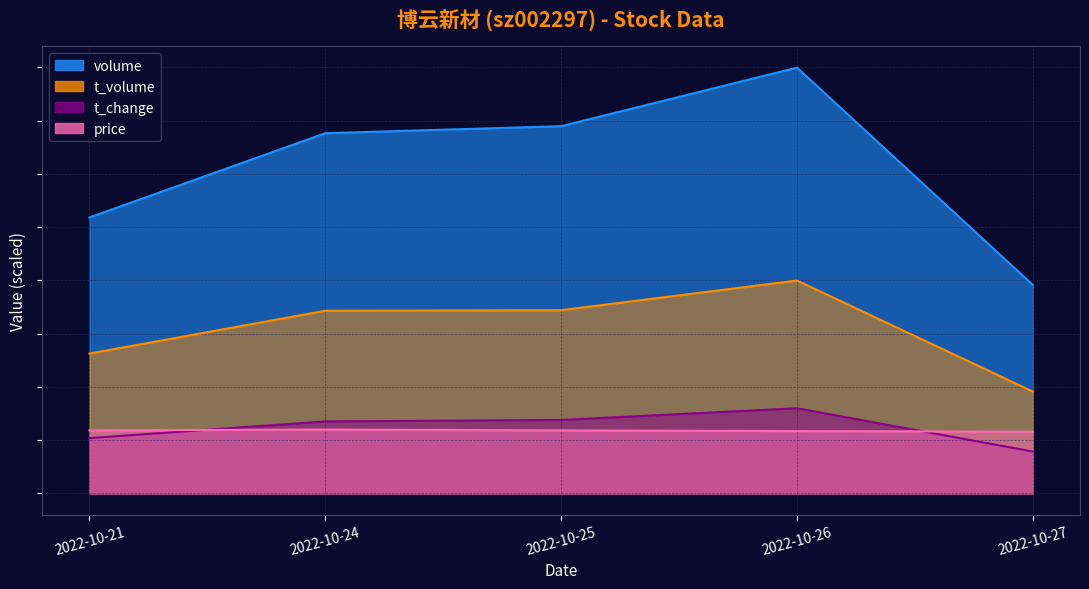

Reading left to right, what are all the values shown in this chart?

volume: 2022-10-21=103640.0	2022-10-24=135288.0	2022-10-25=137927.0	2022-10-26=159922.0	2022-10-27=78323.0
t_volume: 2022-10-21=52514.5	2022-10-24=68603.4	2022-10-25=68809.6	2022-10-26=79961.0	2022-10-27=38243.3
t_change: 2022-10-21=20773.4	2022-10-24=27038.4	2022-10-25=27587.9	2022-10-26=31984.4	2022-10-27=15717.4
price: 2022-10-21=23653.9	2022-10-24=23988.3	2022-10-25=23653.9	2022-10-26=23410.6	2022-10-27=23167.4